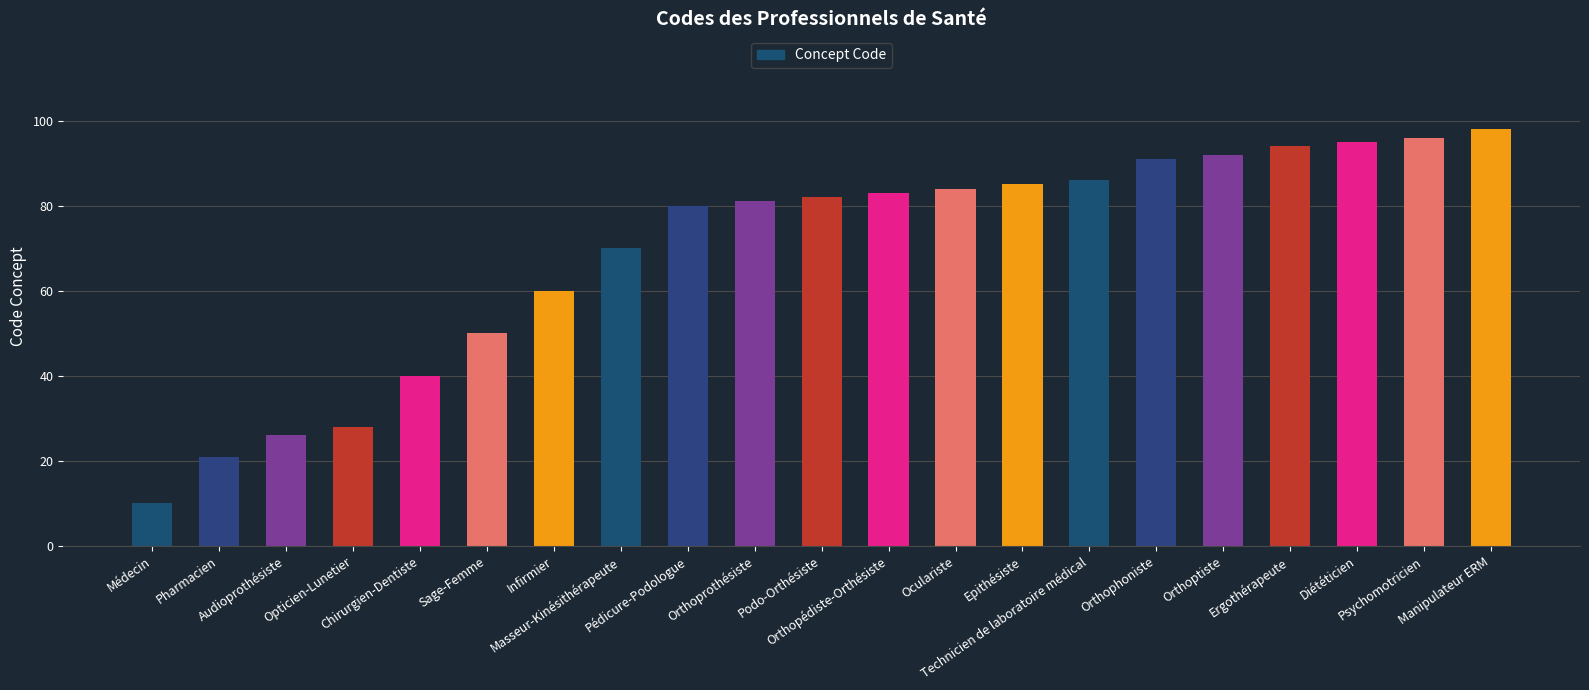

What is the approximate value at Sage-Femme, to the nearest 5?

50